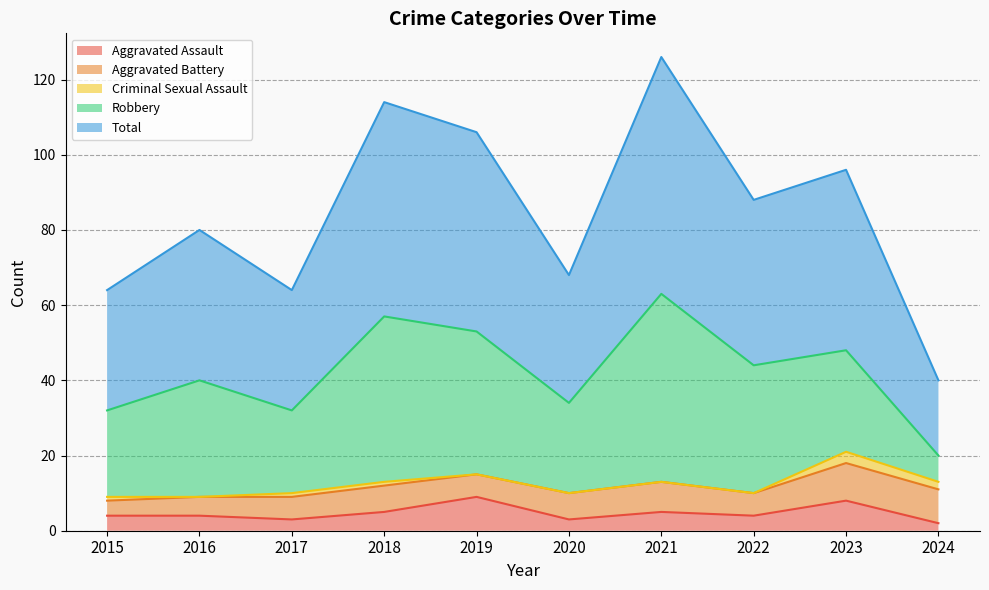

At which label does Aggravated Assault reach its peak?

2019